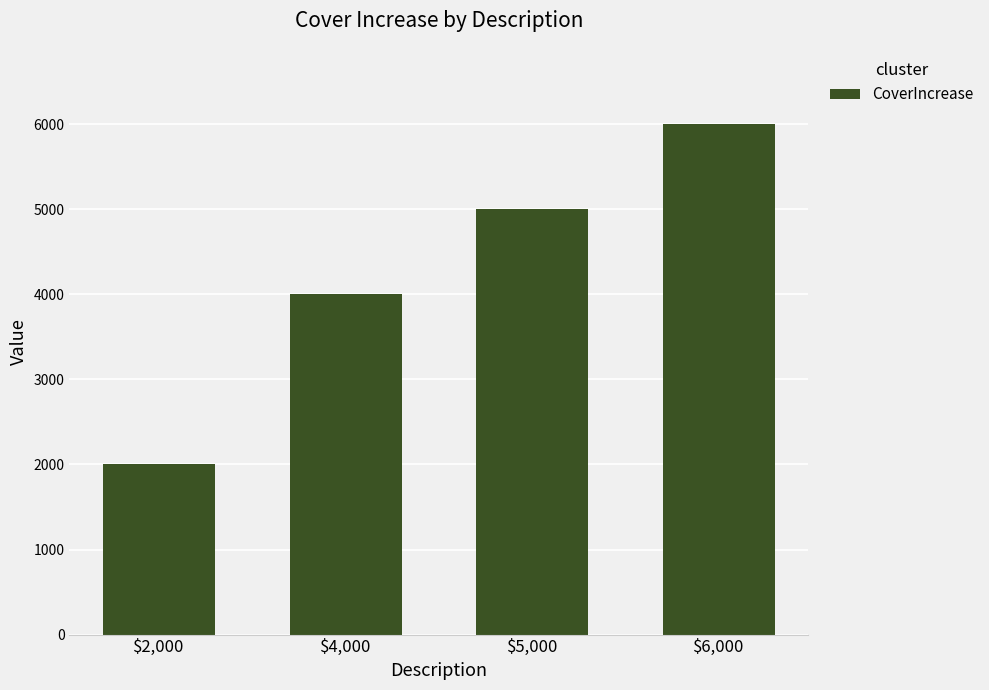

The chart shows a value of 406 at $2,000. True or false?

False